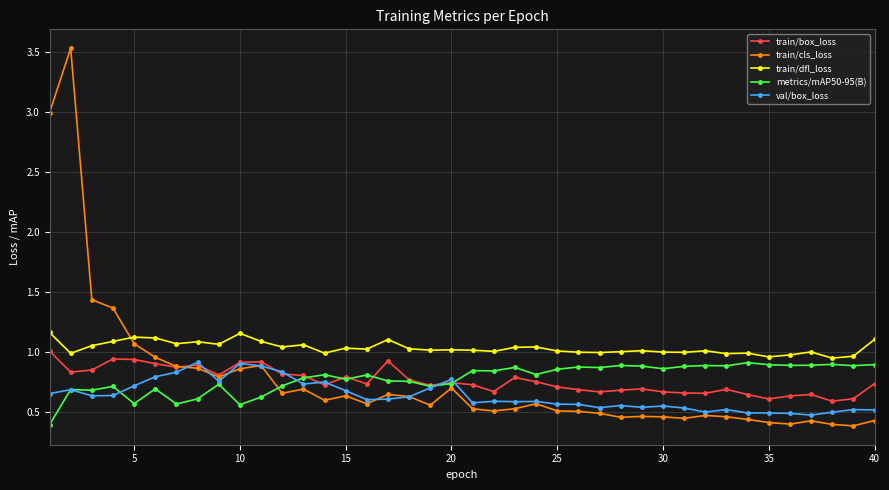

What is the greatest value displayed?

3.5